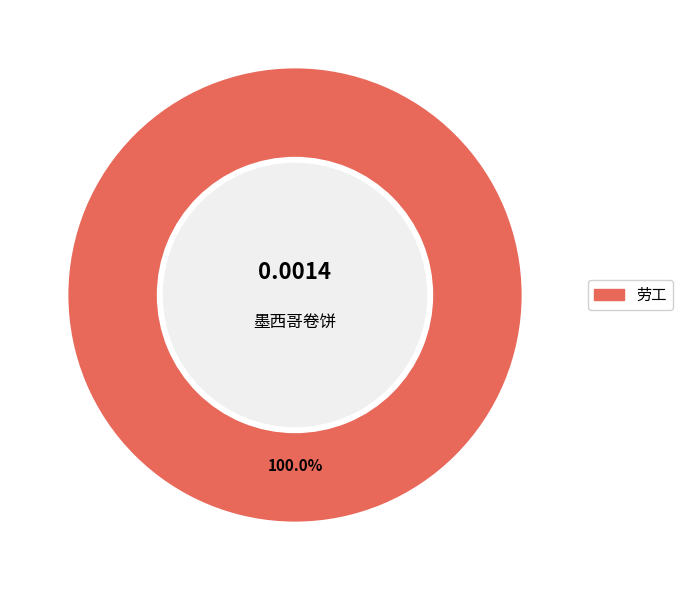

Count the number of slices in the pie.

1